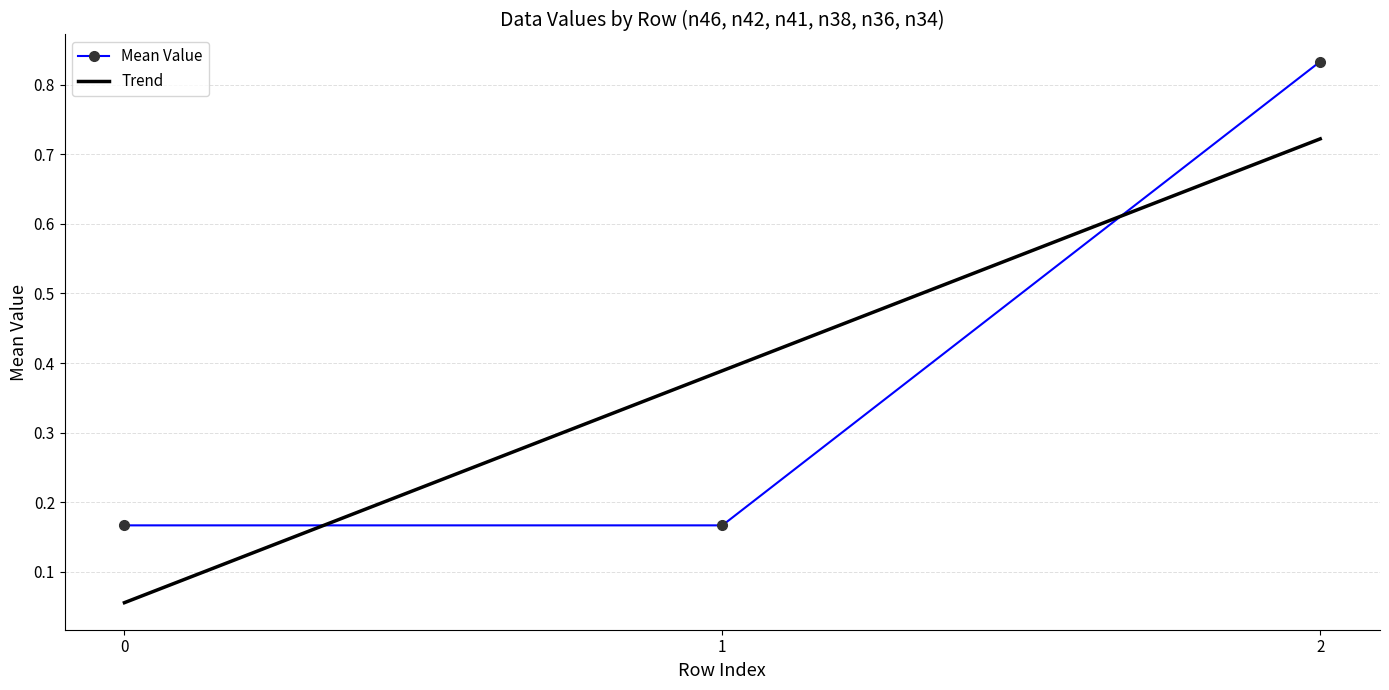

The value of Trend at 1 is 0.1. True or false?

False